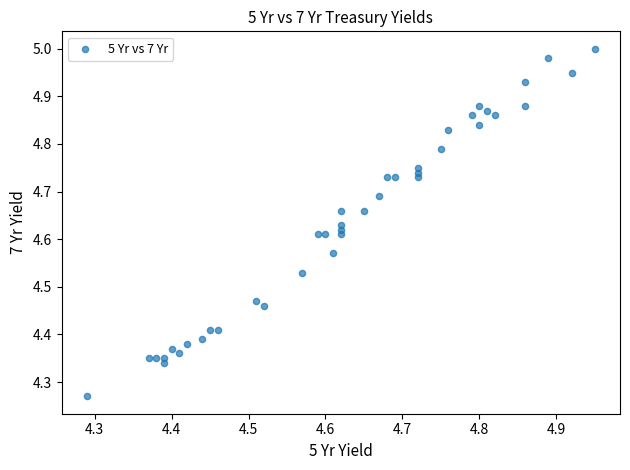

What is the range of X values (max minus min)?

0.7